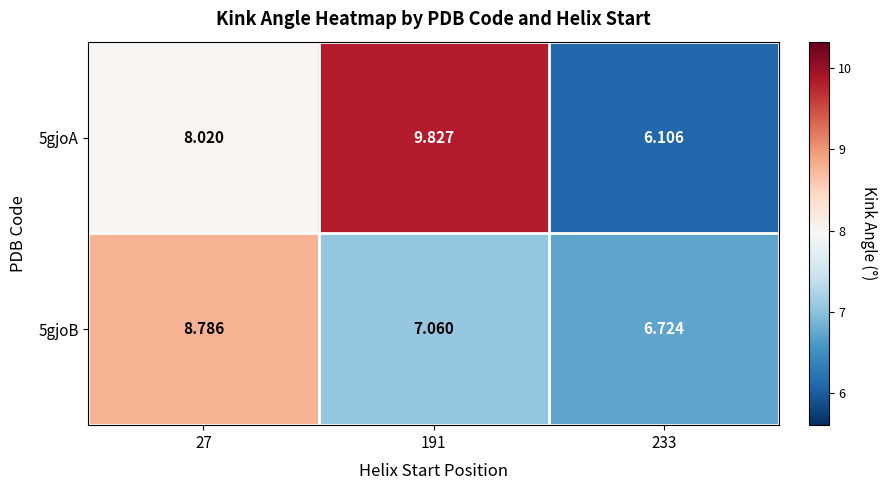

Is the value of 5gjoA at 191 greater than the value of 5gjoB at 191?

Yes